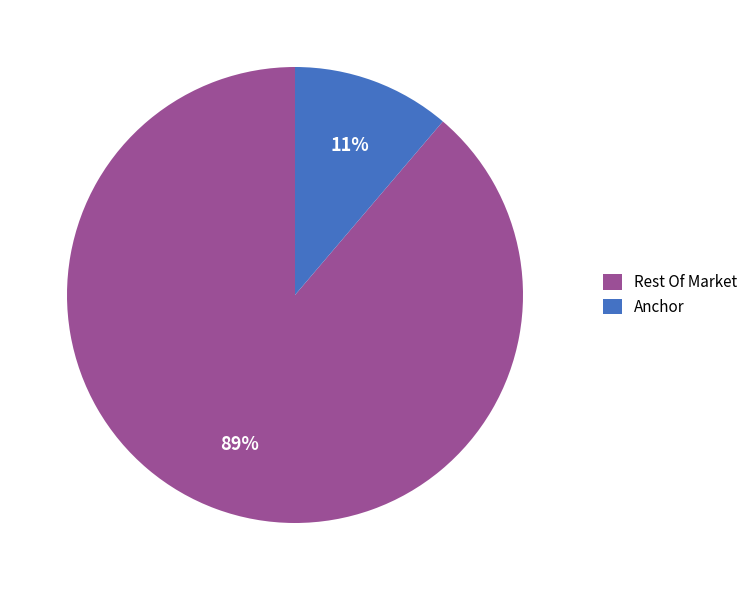

Which category has the smallest portion of the pie?

Anchor